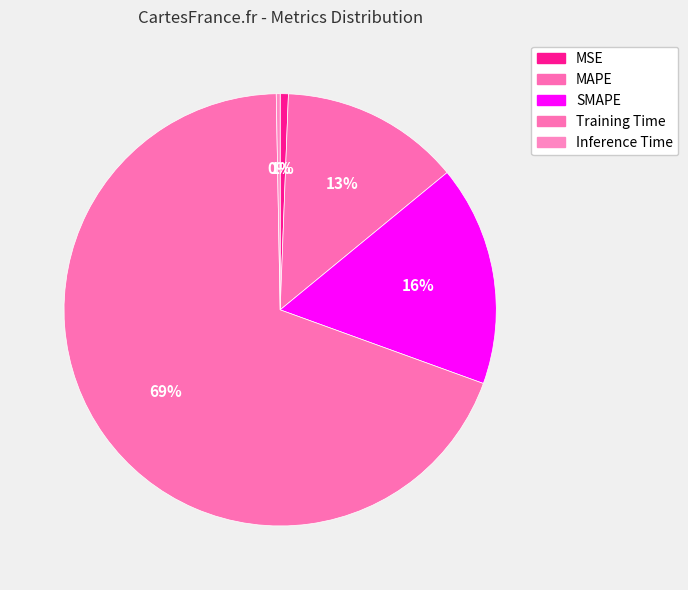

Is it true that SMAPE is 27% of the pie?

False